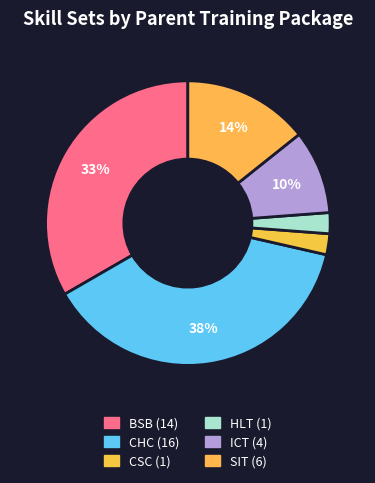

Rank the categories by value from highest to lowest.

CHC, BSB, SIT, ICT, CSC, HLT